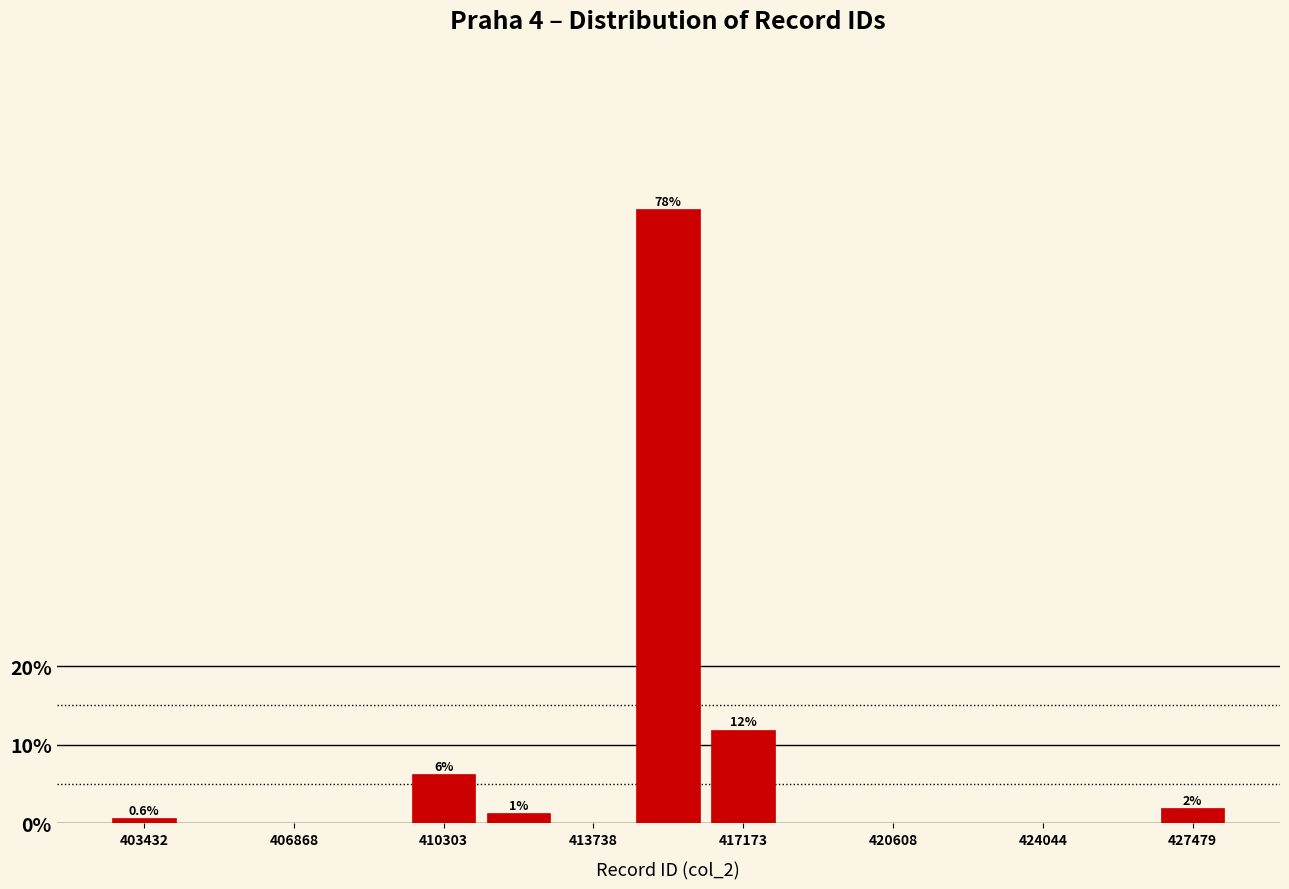

Around what value on the x-axis is the tallest bar? Give the approximate position of its centre, as read against the axis.

415500